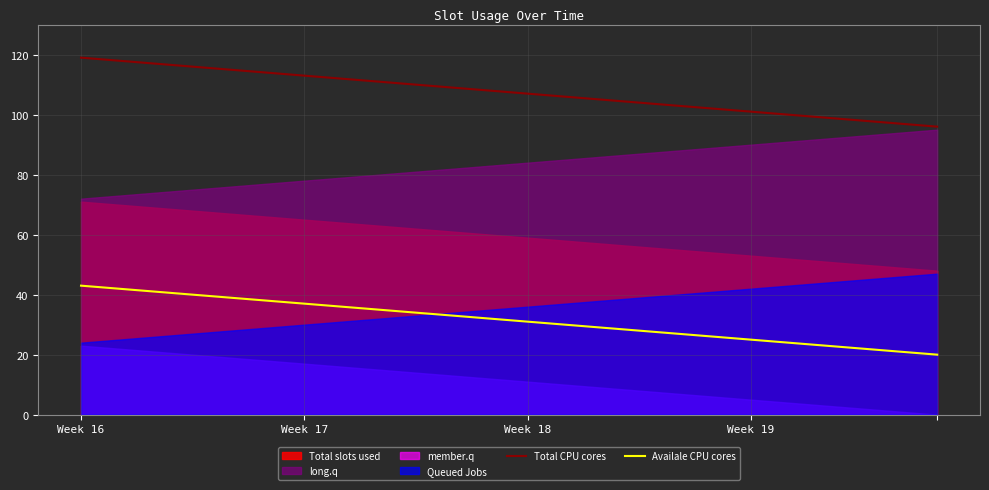

How many values in the Total CPU cores series exceed 108?

11